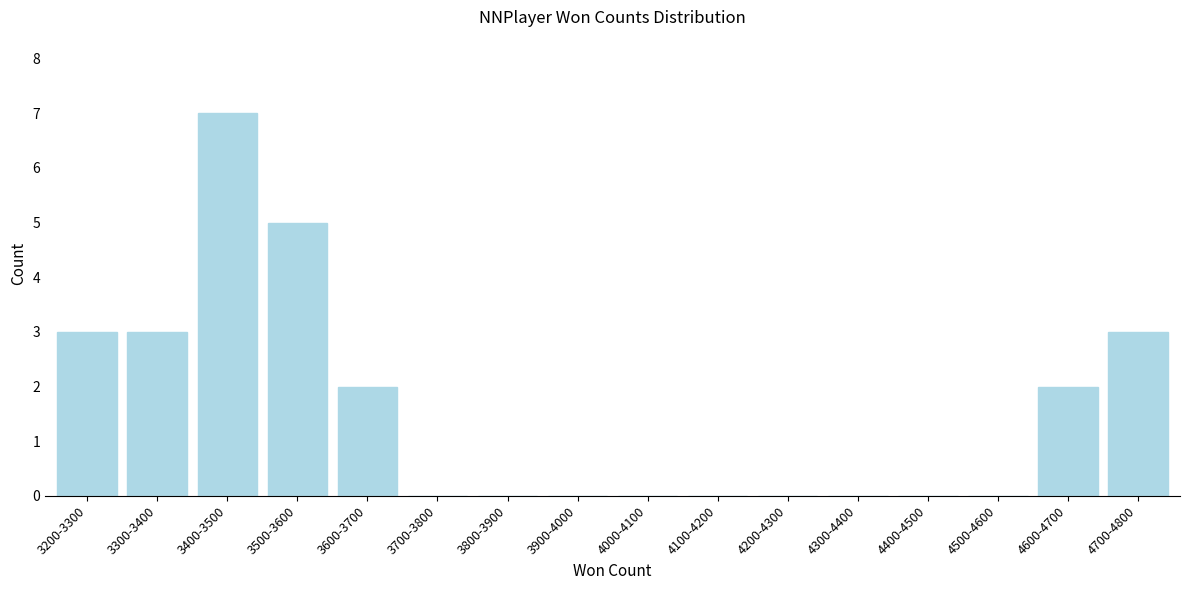

Reading right to left, list all the values displayed in this chart.

4700-4800=3	4600-4700=2	4500-4600=0	4400-4500=0	4300-4400=0	4200-4300=0	4100-4200=0	4000-4100=0	3900-4000=0	3800-3900=0	3700-3800=0	3600-3700=2	3500-3600=5	3400-3500=7	3300-3400=3	3200-3300=3